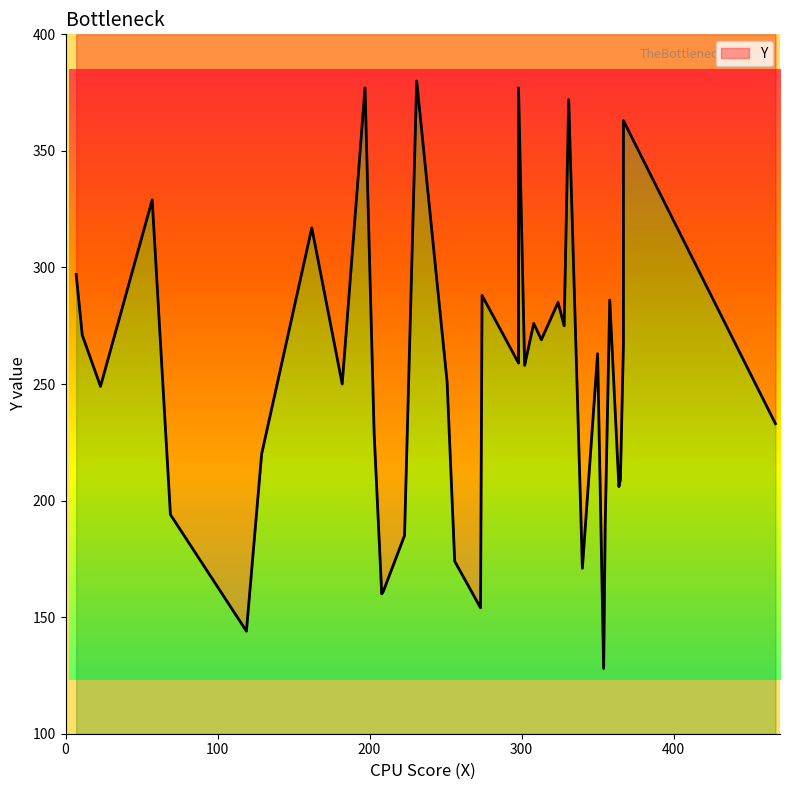

What is the minimum value shown in the chart?

128